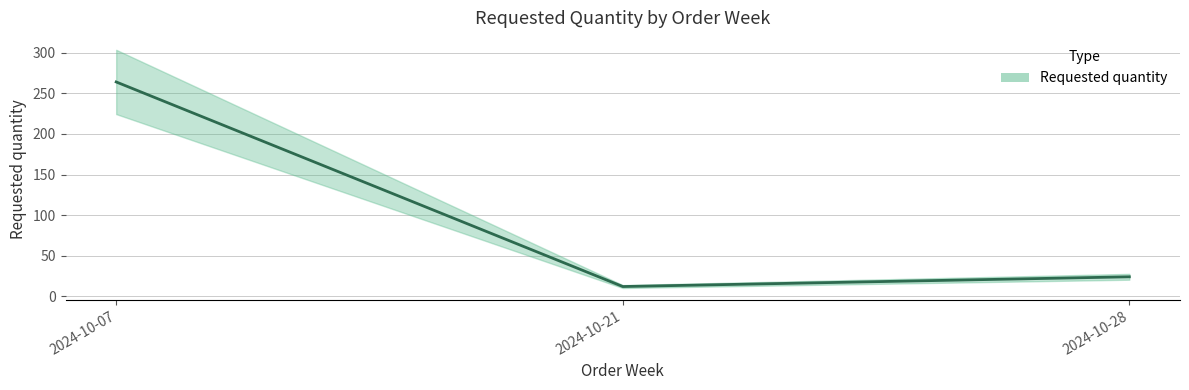

What is the value of the 3rd point from the left?

24